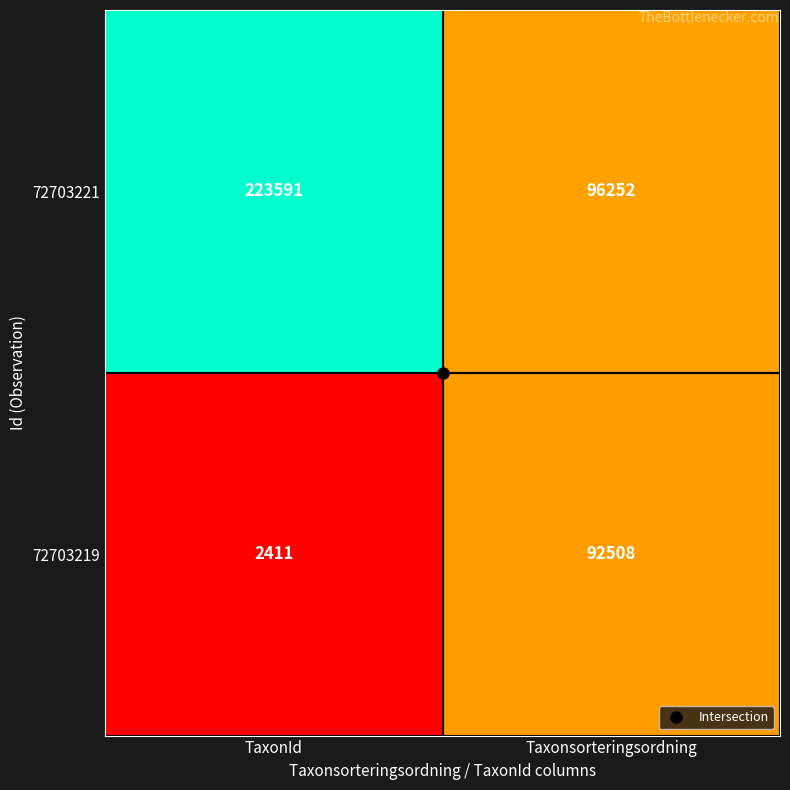

What is the approximate value of 72703219 at TaxonId?

2411